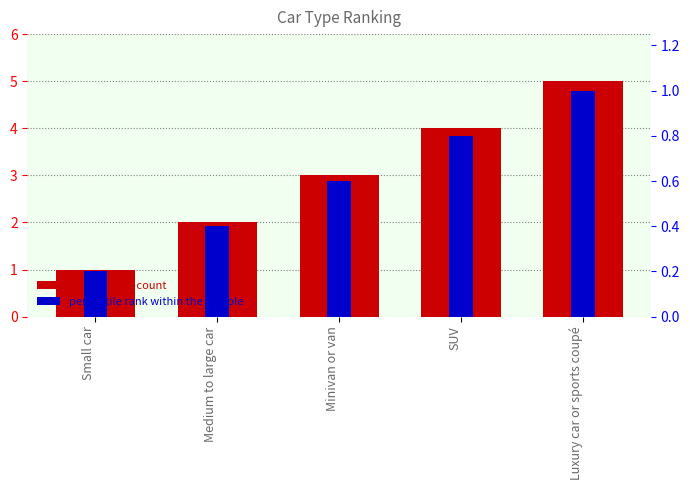

The value of percentile rank within the sample at Luxury car or sports coupé is 1.0. True or false?

True